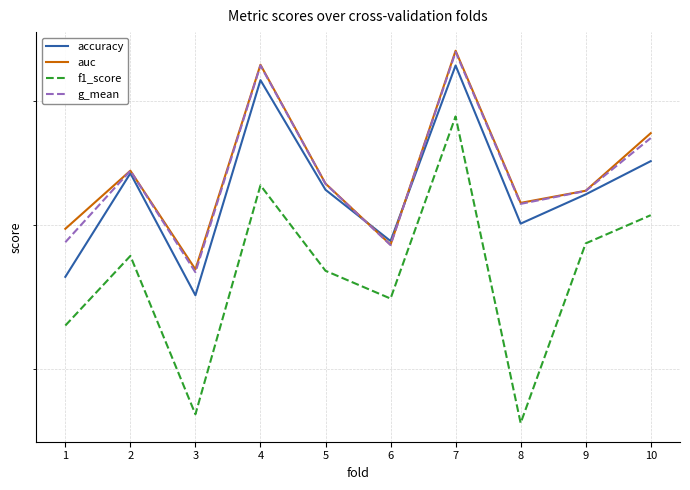

What is the approximate value of auc at 8?

0.7